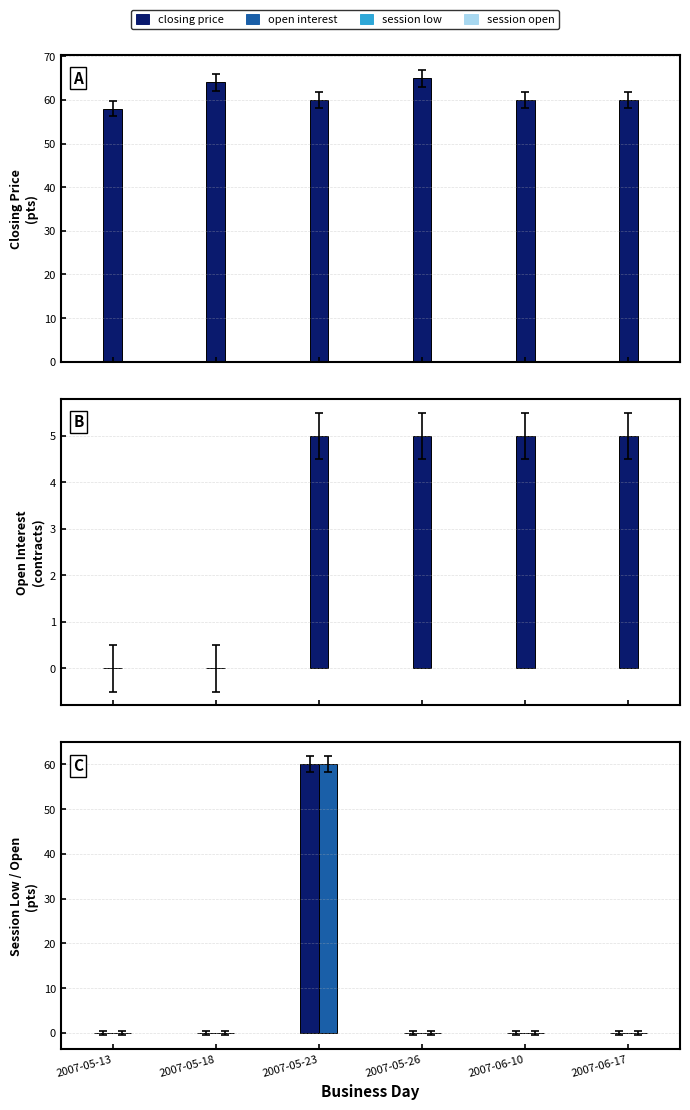

What is the total value across all series at 2007-06-17?

65